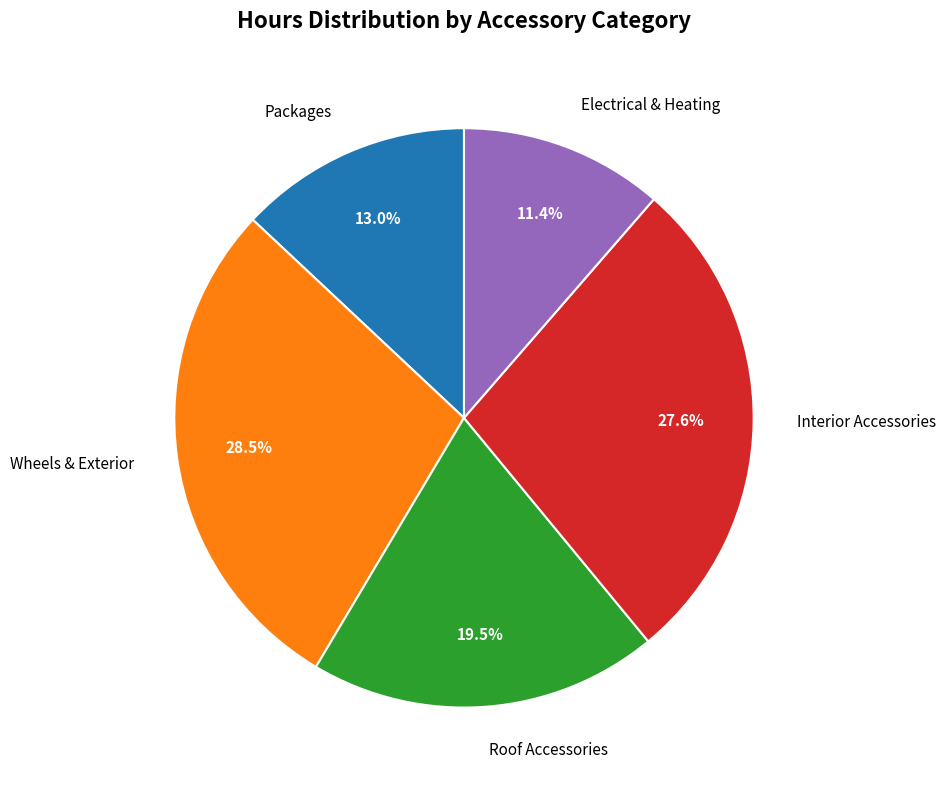

Is there any slice that represents more than half of the pie?

No